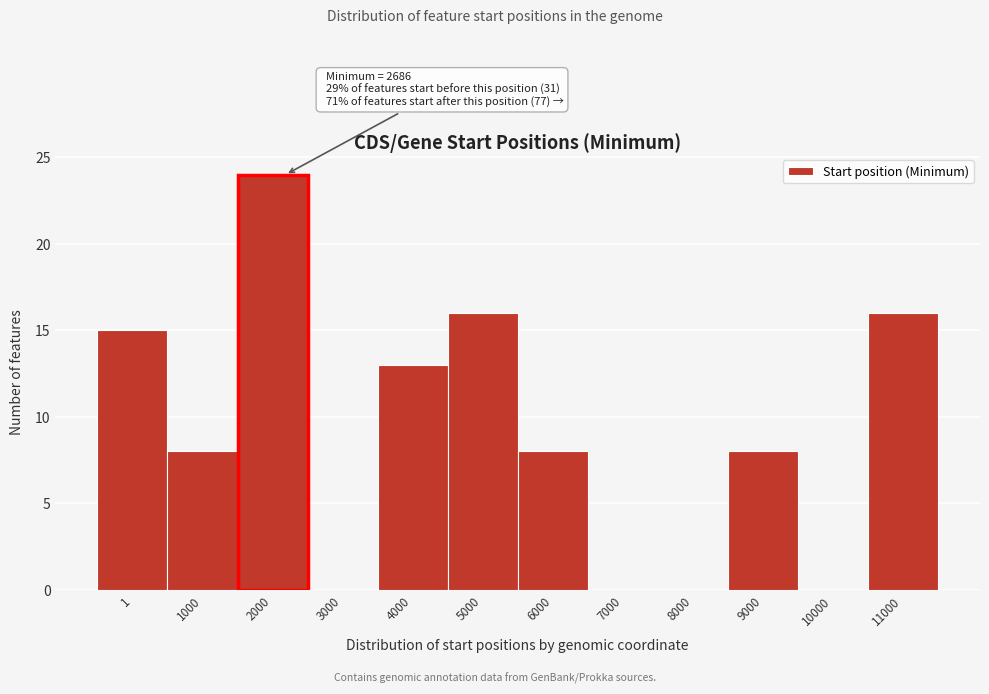

Reading left to right, what are all the values shown in this chart?

1=15	1000=8	2000=24	3000=0	4000=13	5000=16	6000=8	7000=0	8000=0	9000=8	10000=0	11000=16